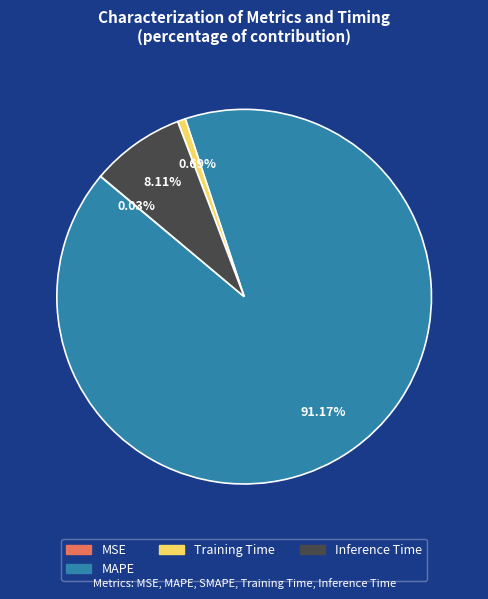

Is there any slice that represents more than half of the pie?

Yes